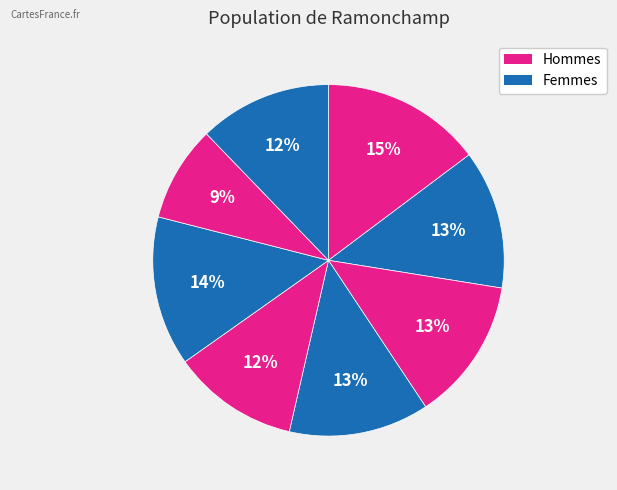

How many segments does this pie chart have?

8